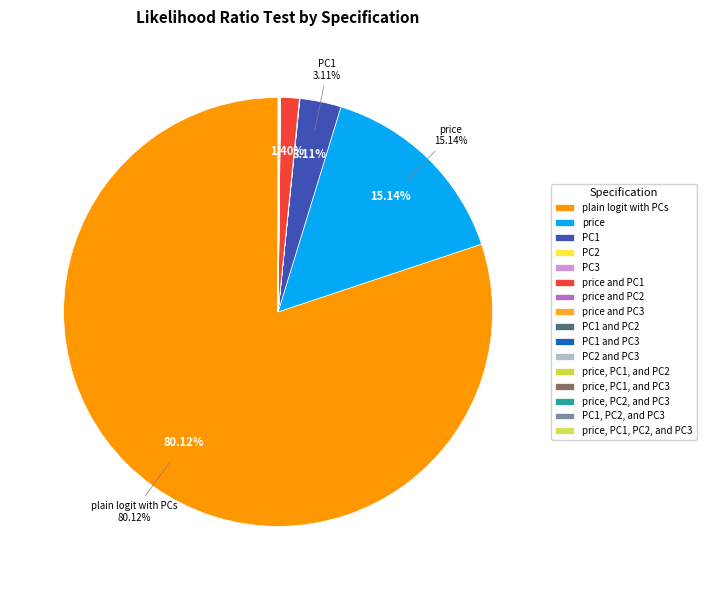

Which category accounts for the majority?

plain logit with PCs